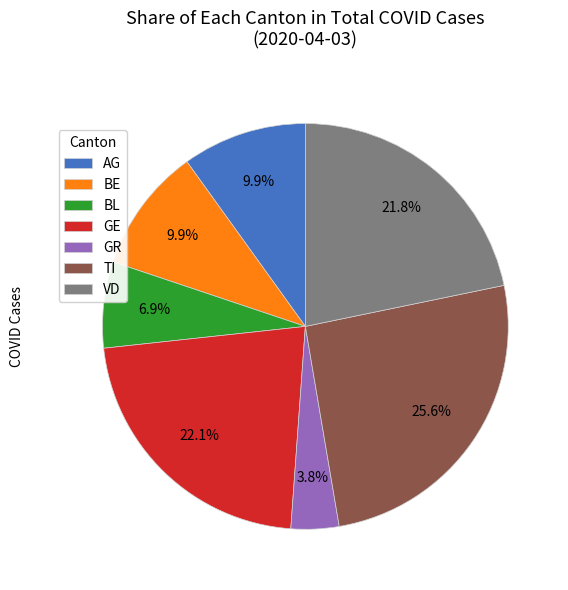

Which category has the biggest portion of the pie?

TI